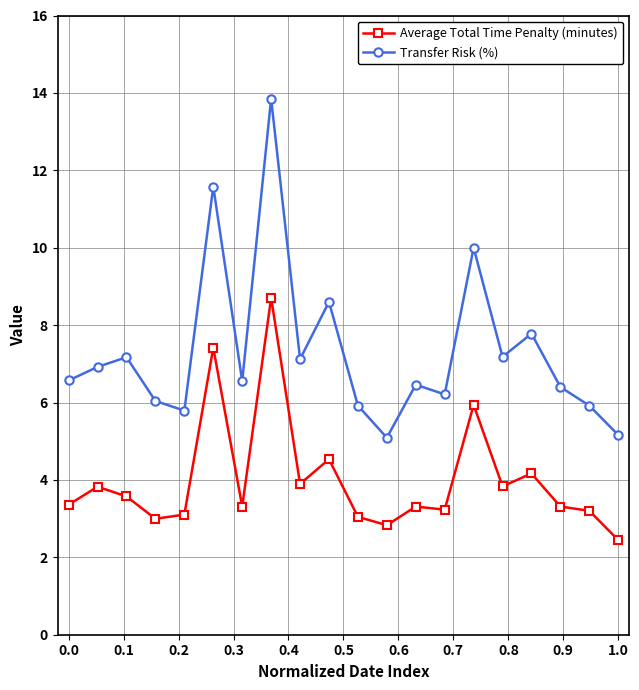

Which series has the largest total across all categories?

Transfer Risk (%)